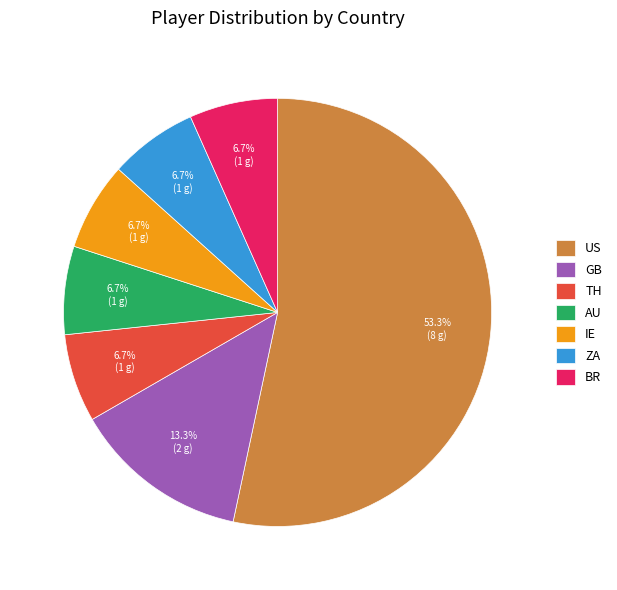

What is the majority slice?

US